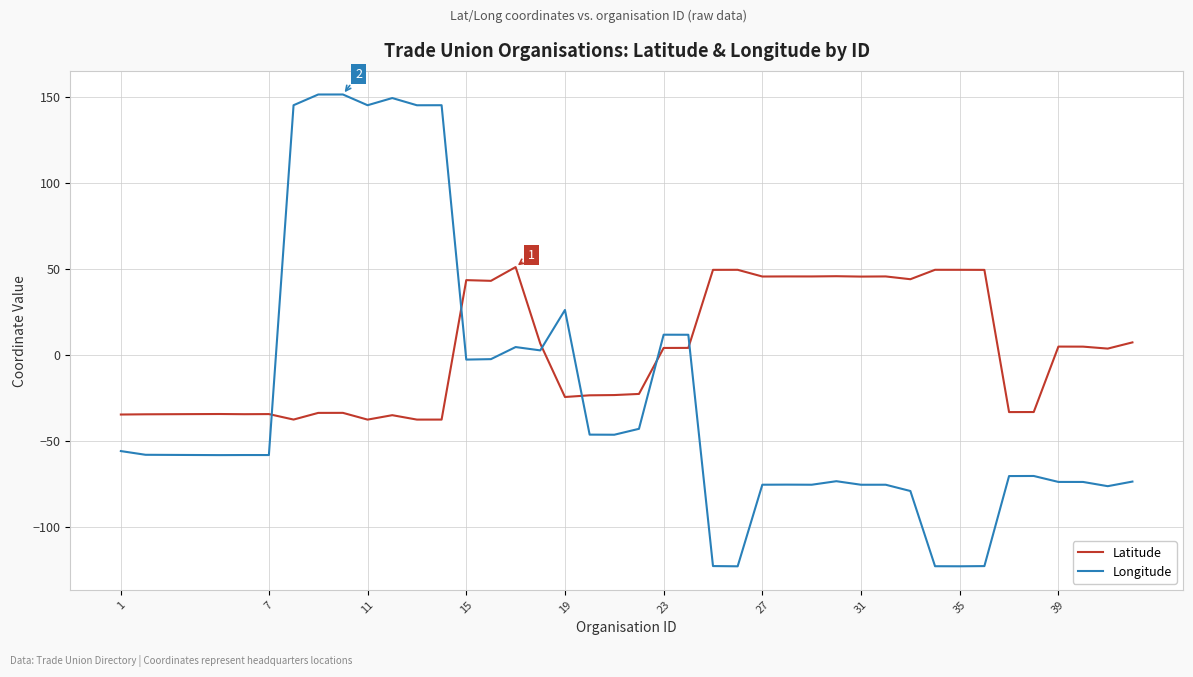

Which series has the largest total across all categories?

Latitude